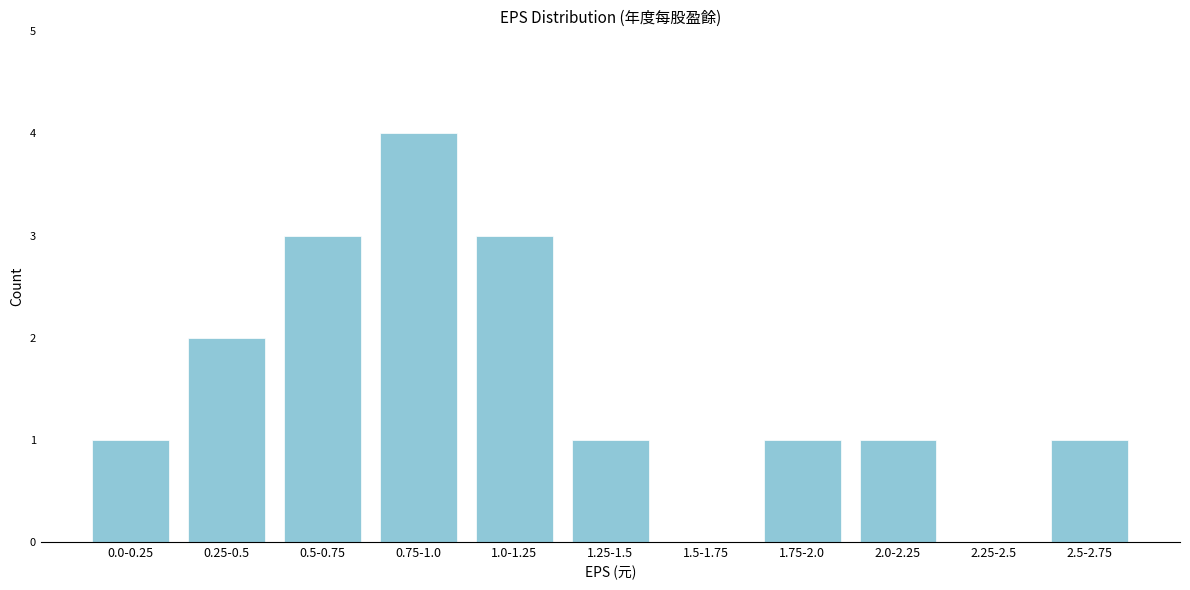

Reading left to right, extract all data points from this chart.

0.0-0.25=1	0.25-0.5=2	0.5-0.75=3	0.75-1.0=4	1.0-1.25=3	1.25-1.5=1	1.5-1.75=0	1.75-2.0=1	2.0-2.25=1	2.25-2.5=0	2.5-2.75=1